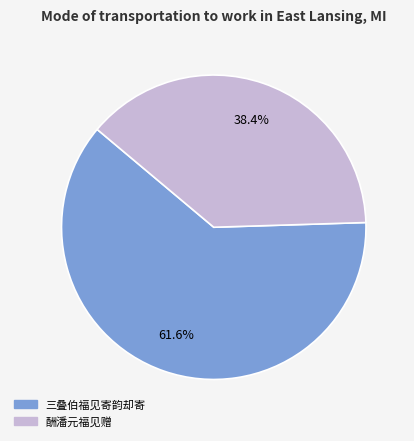

Does 三叠伯福见寄韵却寄 account for over 50% of the chart?

Yes